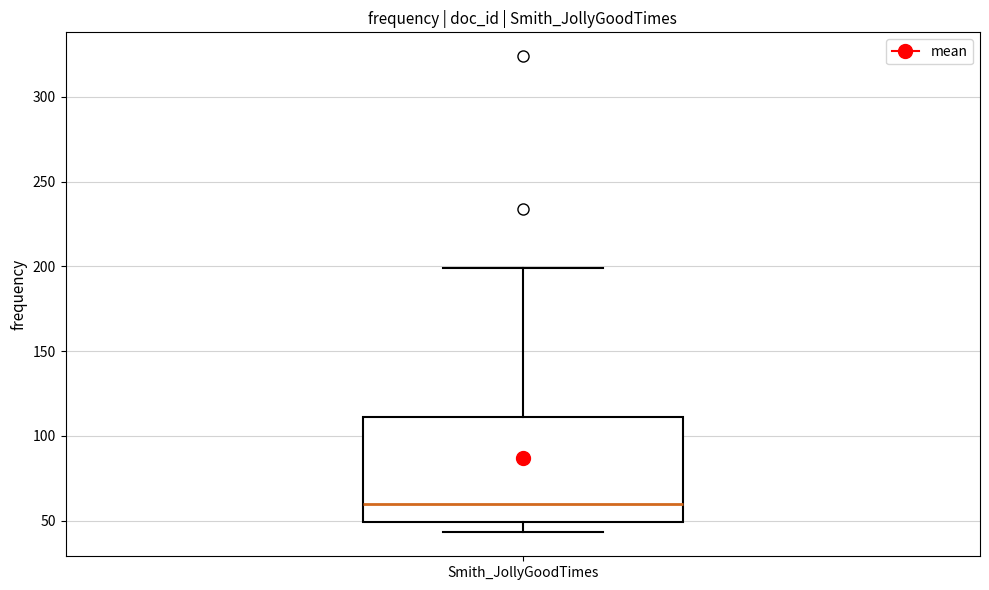

Transcribe this box plot: give where the median line is, the range the box spans, and where the two whiskers end, as read against the y-axis. The values are not printed on the chart, so give them approximately, as read against the axis.

median 60, box 50 to 110, whiskers 45 to 200